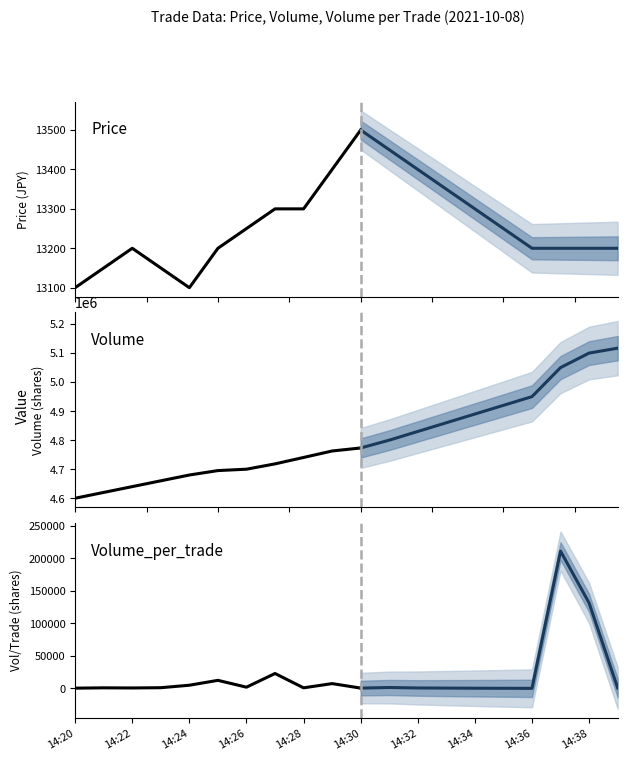

Reading left to right, transcribe all the data shown in this chart.

Price: 14:20=13100	14:21=13150	14:22=13200	14:23=13150	14:24=13100	14:25=13200	14:26=13250	14:27=13300	14:28=13300	14:29=13400	14:30=13500	14:31=13450	14:32=13400	14:33=13350	14:34=13300	14:35=13250	14:36=13200	14:37=13200	14:38=13200	14:39=13200
Volume: 14:20=4600000	14:21=4620000	14:22=4640000	14:23=4660000	14:24=4680000	14:25=4695213	14:26=4700000	14:27=4718313	14:28=4740413	14:29=4762713	14:30=4773113	14:31=4800000	14:32=4830000	14:33=4860000	14:34=4890000	14:35=4920000	14:36=4950000	14:37=5050000	14:38=5100000	14:39=5116913
Volume_per_trade: 14:20=500	14:21=1000	14:22=800	14:23=1200	14:24=5000	14:25=12500	14:26=2000	14:27=23000	14:28=1000	14:29=7500	14:30=600	14:31=1500	14:32=800	14:33=600	14:34=400	14:35=300	14:36=200	14:37=210800	14:38=131200	14:39=800